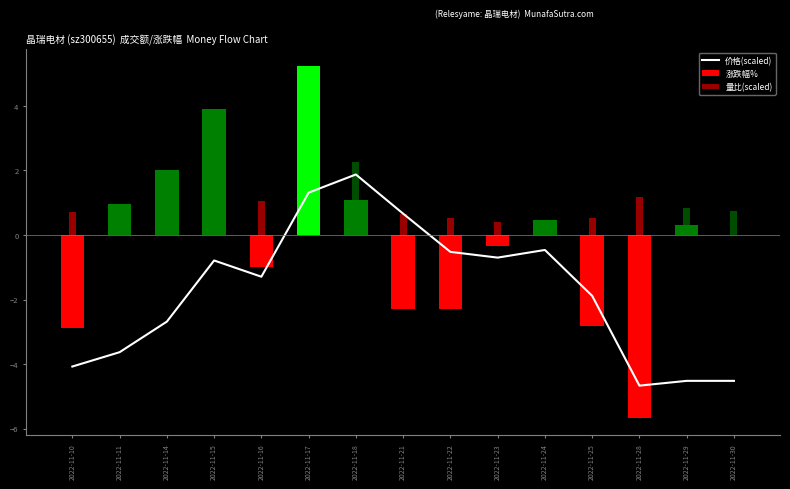

How many bars are there in total?

15